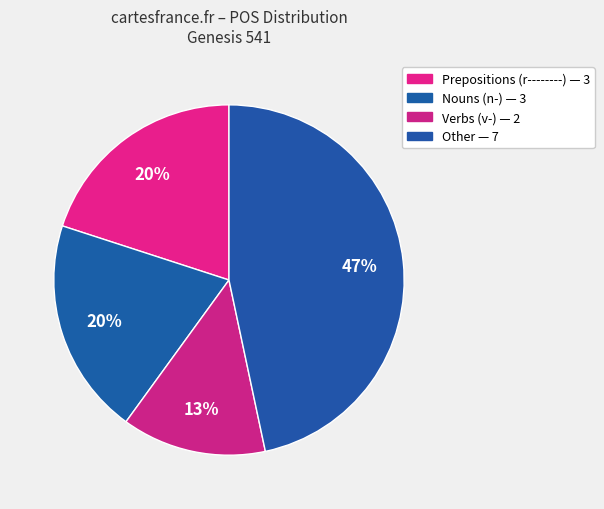

How many segments does this pie chart have?

4